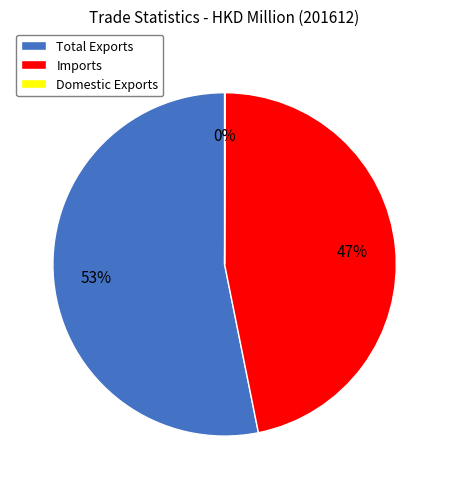

To the nearest percent, what is the average slice percentage?

33%